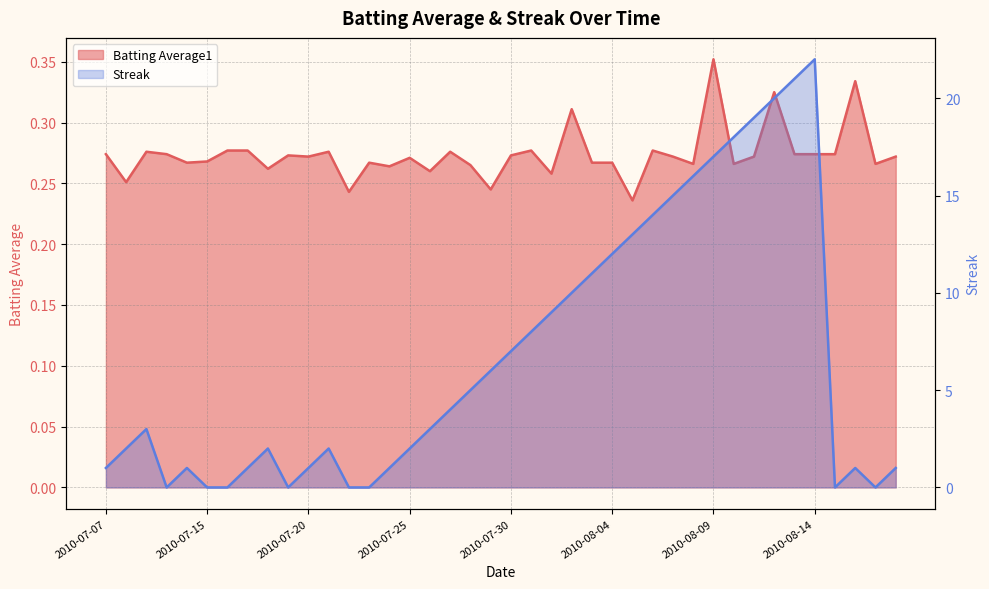

Reading left to right, what are all the values shown in this chart?

Batting Average1: 2010-07-07=0.3	2010-07-08=0.3	2010-07-09=0.3	2010-07-10=0.3	2010-07-11=0.3	2010-07-15=0.3	2010-07-16=0.3	2010-07-17=0.3	2010-07-18=0.3	2010-07-19=0.3	2010-07-20=0.3	2010-07-21=0.3	2010-07-22=0.2	2010-07-23=0.3	2010-07-24=0.3	2010-07-25=0.3	2010-07-26=0.3	2010-07-27=0.3	2010-07-28=0.3	2010-07-29=0.2	2010-07-30=0.3	2010-07-31=0.3	2010-08-01=0.3	2010-08-02=0.3	2010-08-03=0.3	2010-08-04=0.3	2010-08-05=0.2	2010-08-06=0.3	2010-08-07=0.3	2010-08-08=0.3	2010-08-09=0.4	2010-08-10=0.3	2010-08-11=0.3	2010-08-12=0.3	2010-08-13=0.3	2010-08-14=0.3	2010-08-15=0.3	2010-08-16=0.3	2010-08-17=0.3	2010-08-18=0.3
Streak: 2010-07-07=1.0	2010-07-08=2.0	2010-07-09=3.0	2010-07-10=0.0	2010-07-11=1.0	2010-07-15=0.0	2010-07-16=0.0	2010-07-17=1.0	2010-07-18=2.0	2010-07-19=0.0	2010-07-20=1.0	2010-07-21=2.0	2010-07-22=0.0	2010-07-23=0.0	2010-07-24=1.0	2010-07-25=2.0	2010-07-26=3.0	2010-07-27=4.0	2010-07-28=5.0	2010-07-29=6.0	2010-07-30=7.0	2010-07-31=8.0	2010-08-01=9.0	2010-08-02=10.0	2010-08-03=11.0	2010-08-04=12.0	2010-08-05=13.0	2010-08-06=14.0	2010-08-07=15.0	2010-08-08=16.0	2010-08-09=17.0	2010-08-10=18.0	2010-08-11=19.0	2010-08-12=20.0	2010-08-13=21.0	2010-08-14=22.0	2010-08-15=0.0	2010-08-16=1.0	2010-08-17=0.0	2010-08-18=1.0